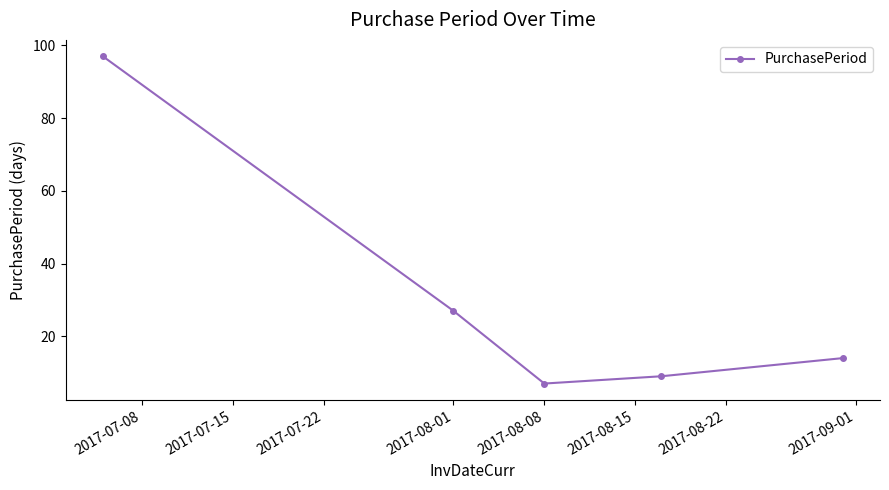

What is the value of the 3rd point from the left?

7